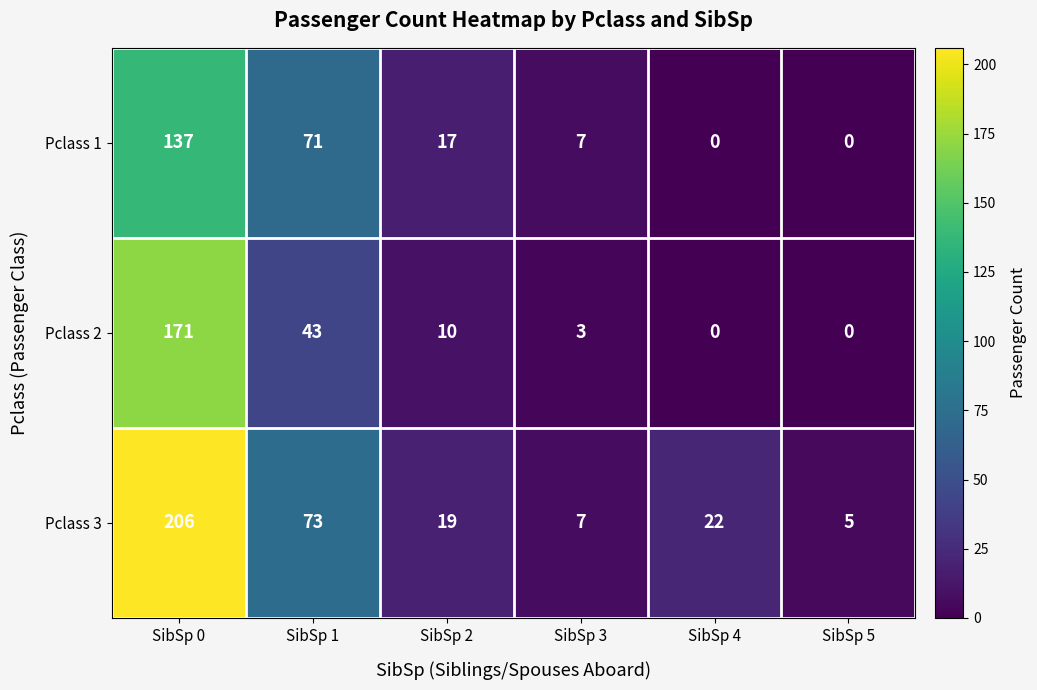

Which series has the widest spread of values?

Pclass 3